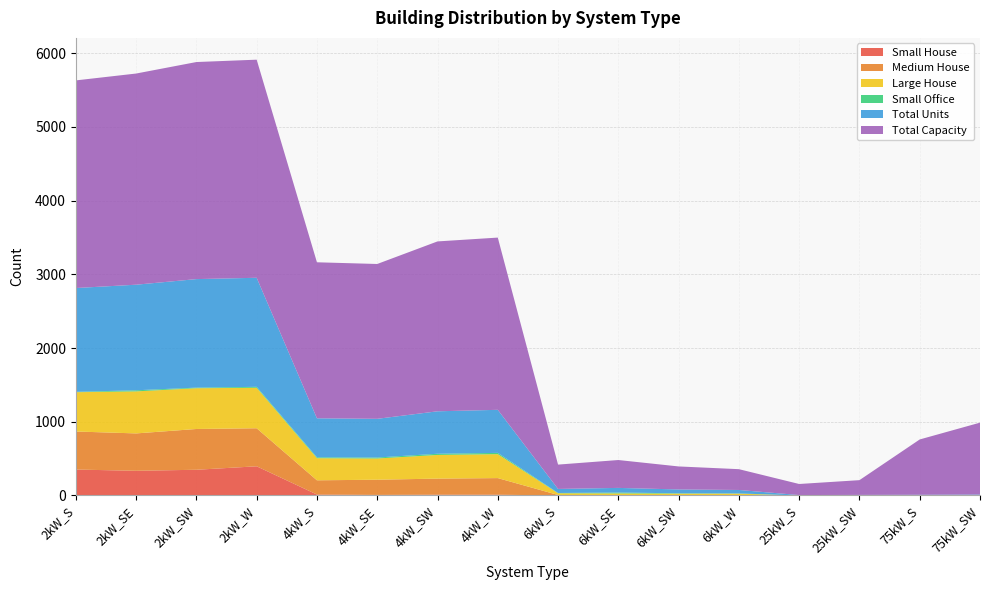

Reading left to right, what are all the values shown in this chart?

Small House: 352	335	349	396	13	8	11	11	0	0	0	0	0	0	0	0
Medium House: 516	507	553	516	193	206	218	225	7	5	2	3	0	0	0	0
Large House: 533	570	553	549	300	288	321	325	23	23	23	22	0	0	0	0
Small Office: 5	15	8	13	12	13	16	17	4	12	5	3	0	0	0	0
Total Units: 1408	1432	1472	1479	529	525	576	584	55	63	52	47	6	8	10	13
Total Capacity: 2816	2864	2944	2958	2116	2100	2304	2336	330	378	312	282	150	200	750	975